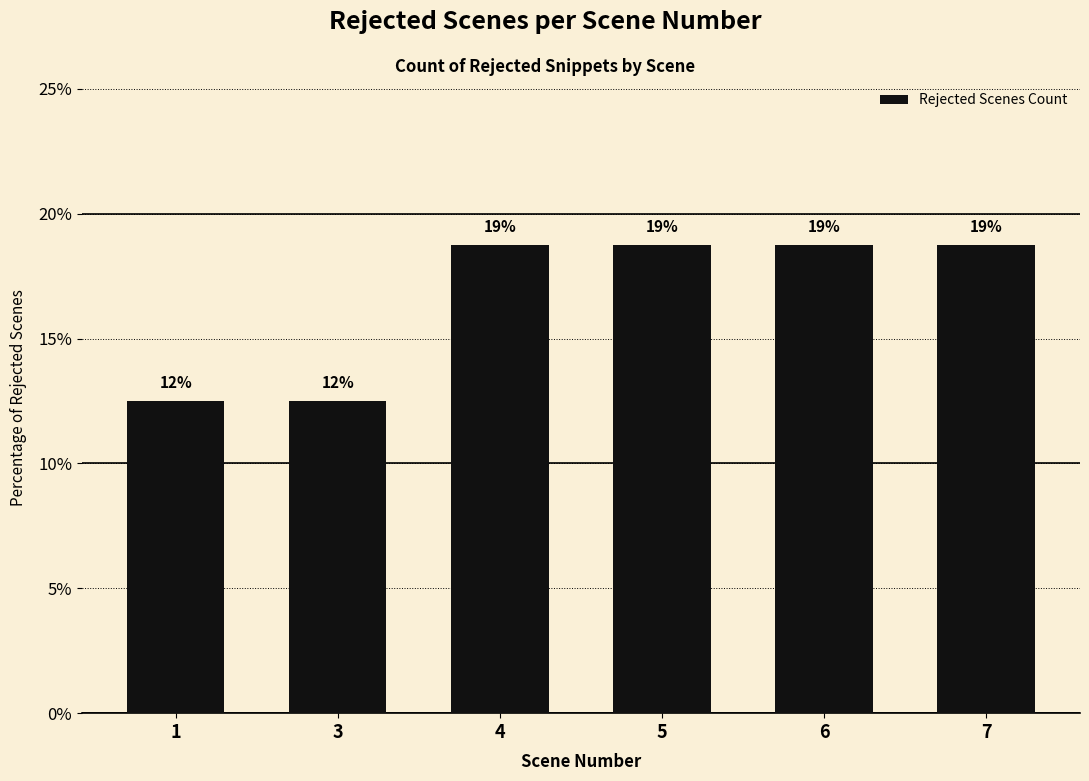

What is the minimum value shown in the chart?

12.5